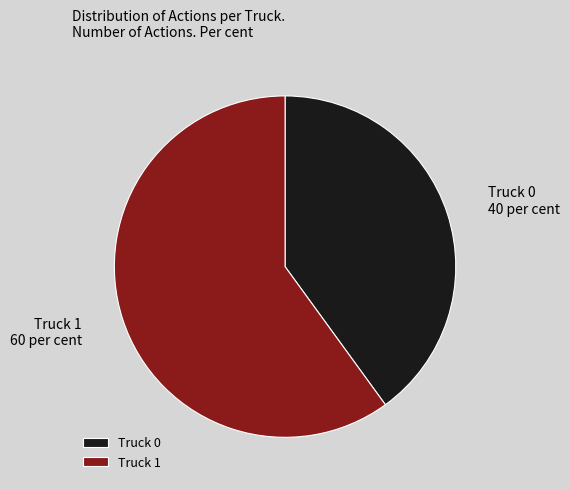

Which slice is the smallest?

Truck 0